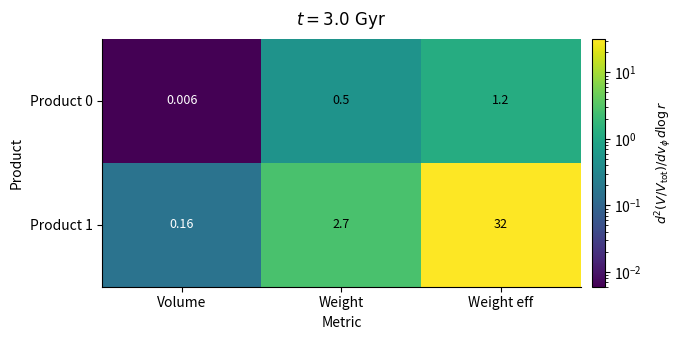

Which series has the widest spread of values?

Product 1